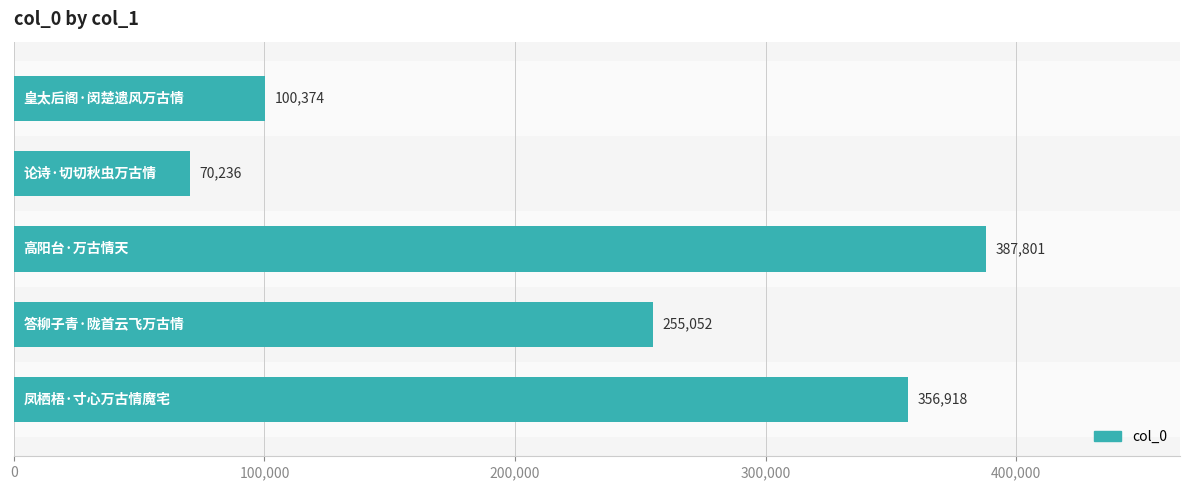

What is the average value?

234076